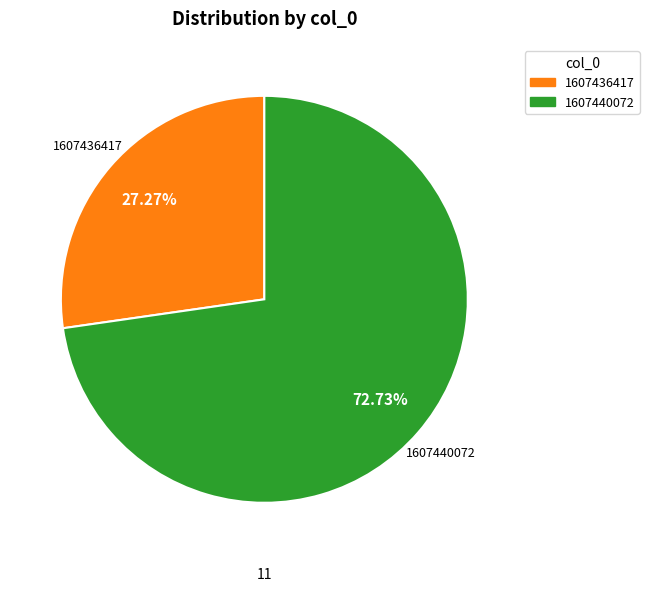

Is there any slice that represents more than half of the pie?

Yes